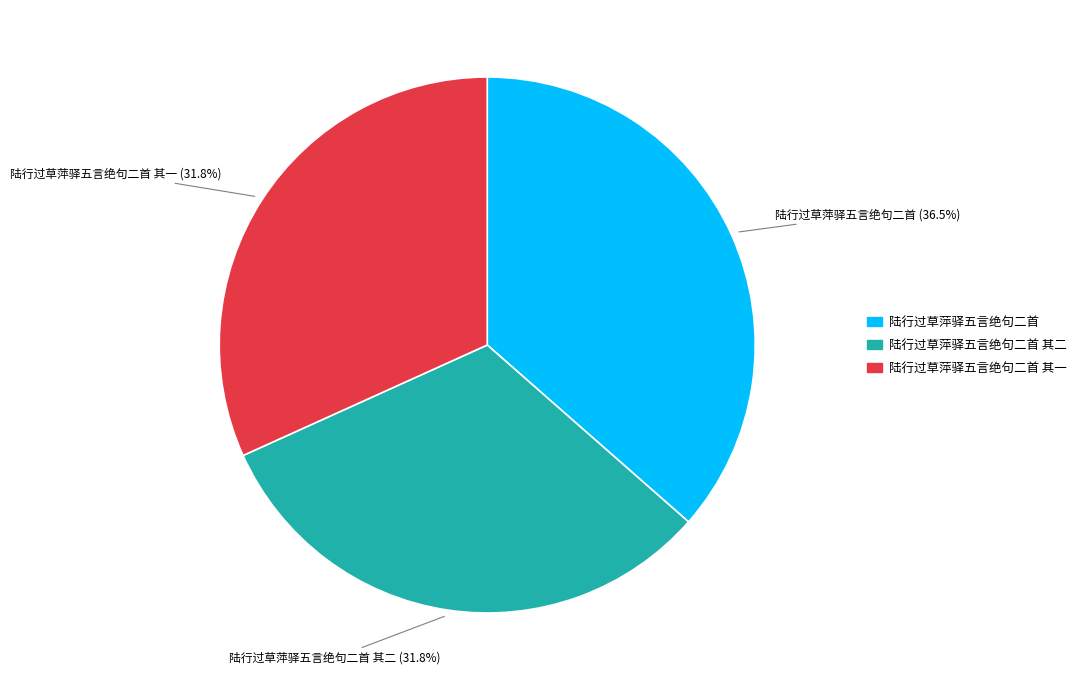

Does any single category account for the majority?

No